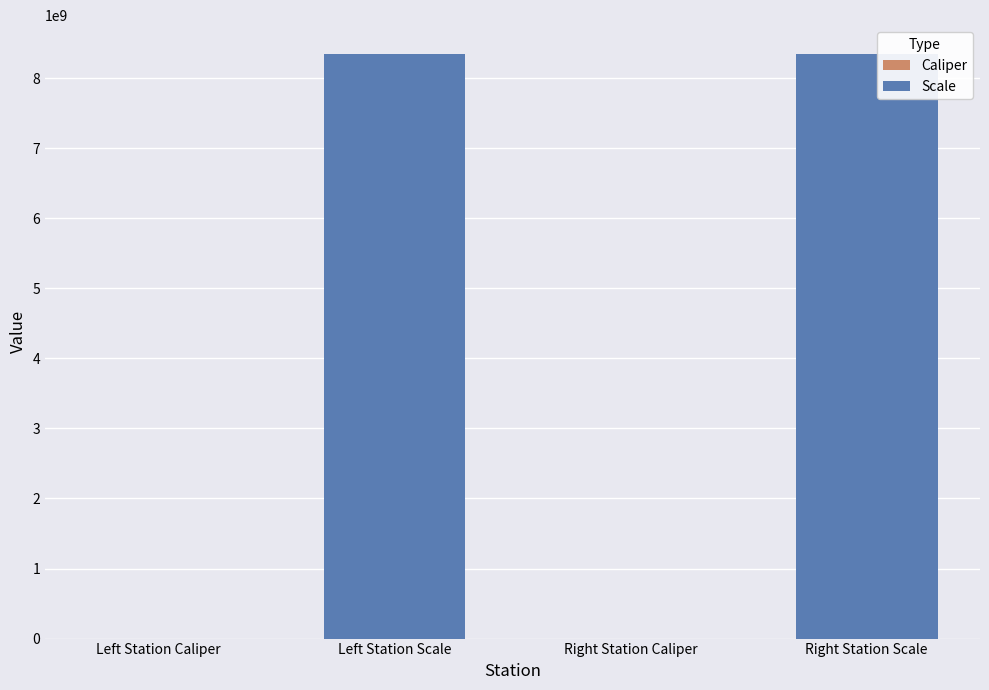

How many data points does each series have?

4